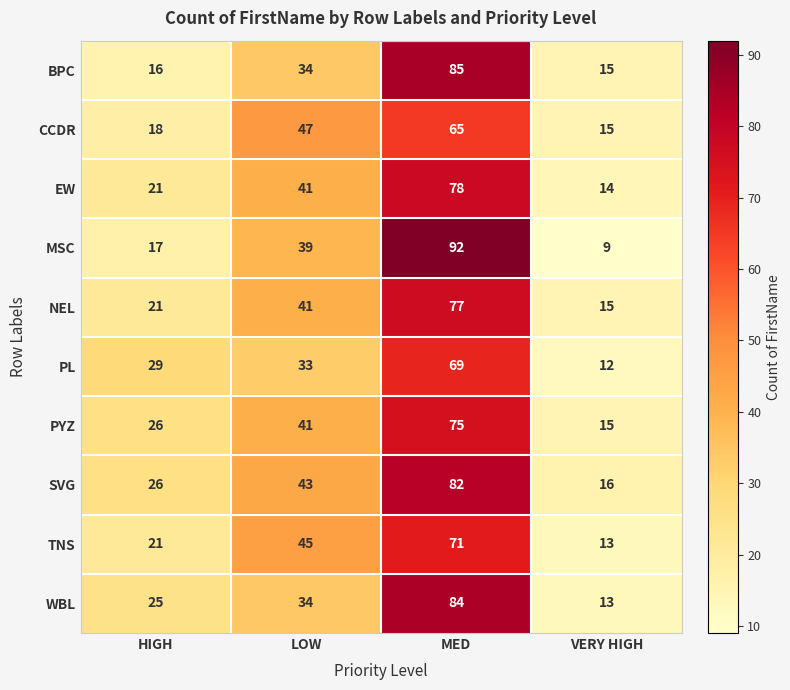

The value of PL at HIGH is 49. True or false?

False